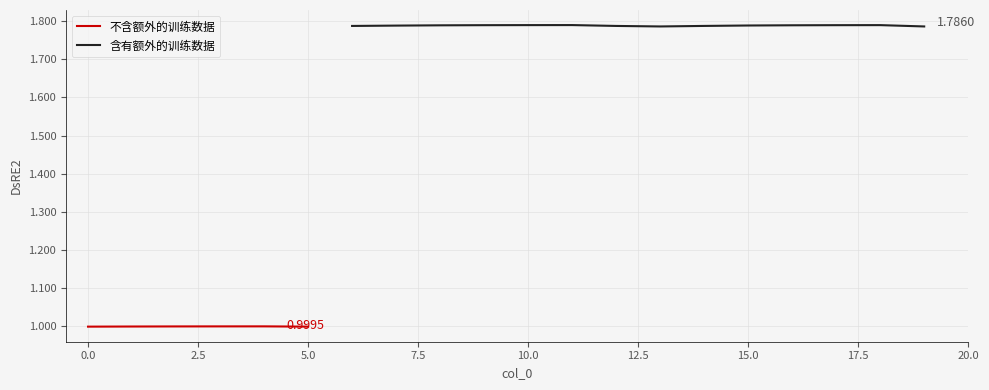

What is the difference between the maximum and minimum values?

0.8